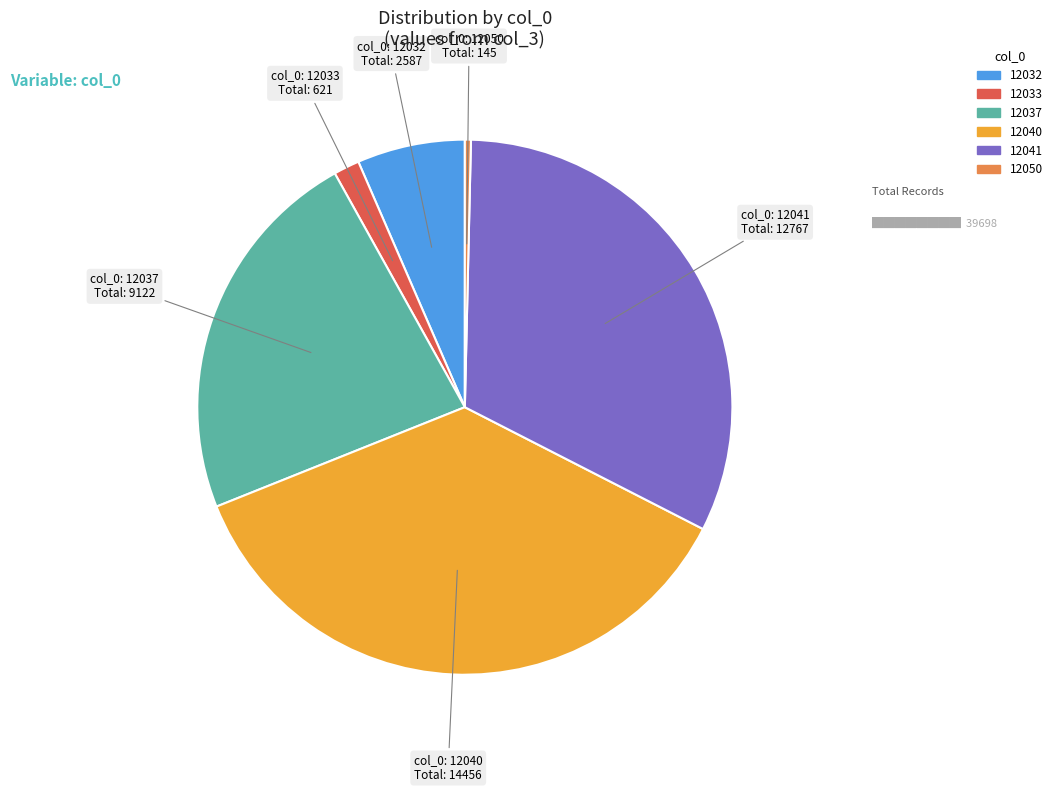

How many segments does this pie chart have?

6